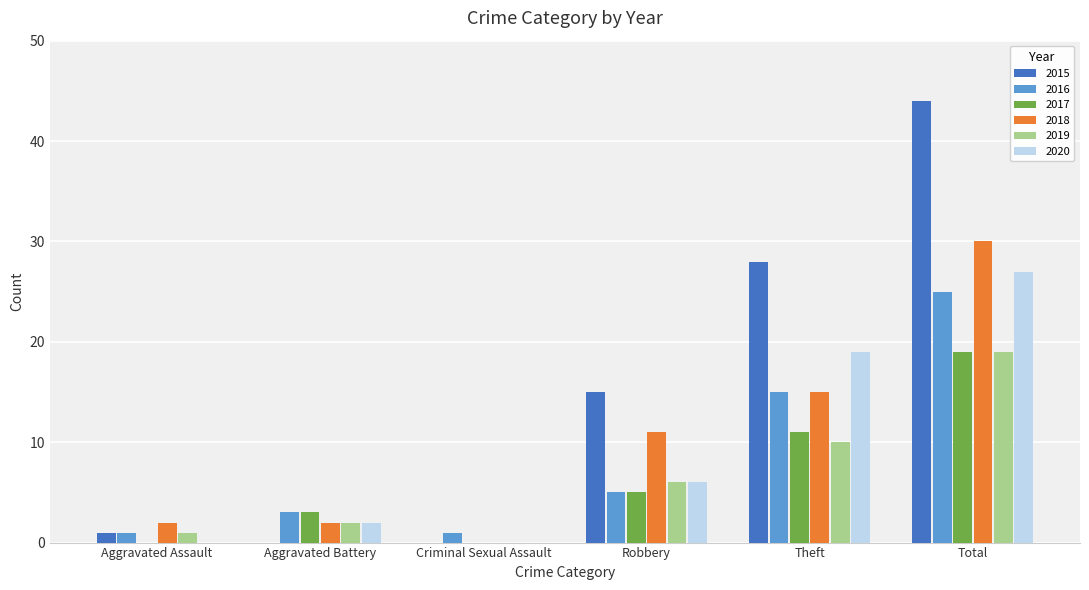

Are the bars grouped side by side (vs. stacked)?

Yes